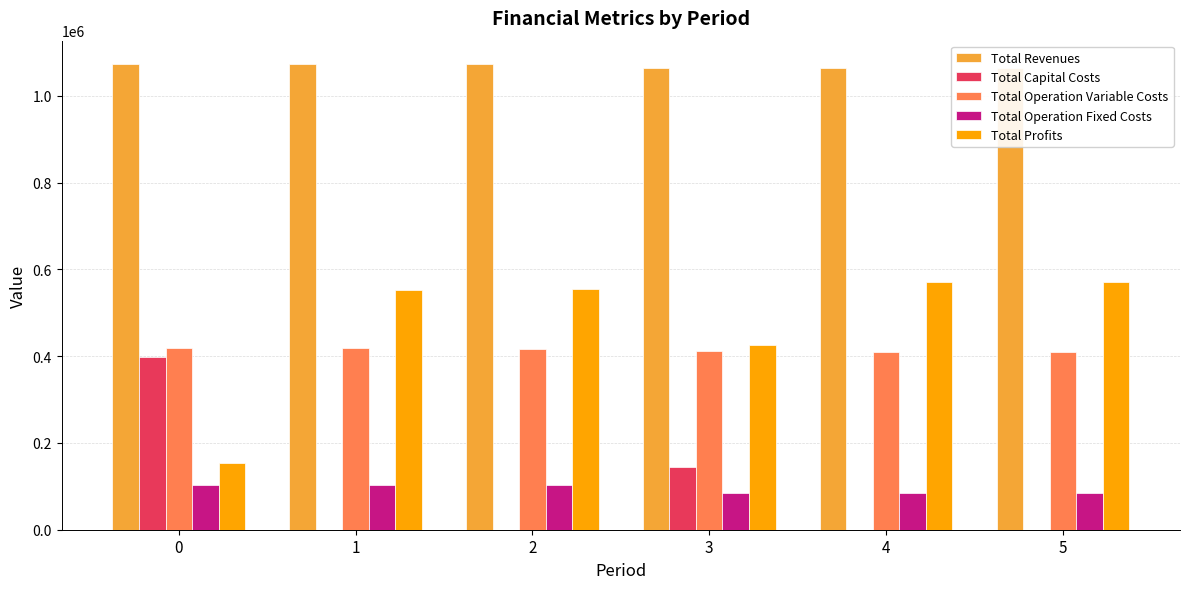

Which series has the largest range (max minus min)?

Total Profits